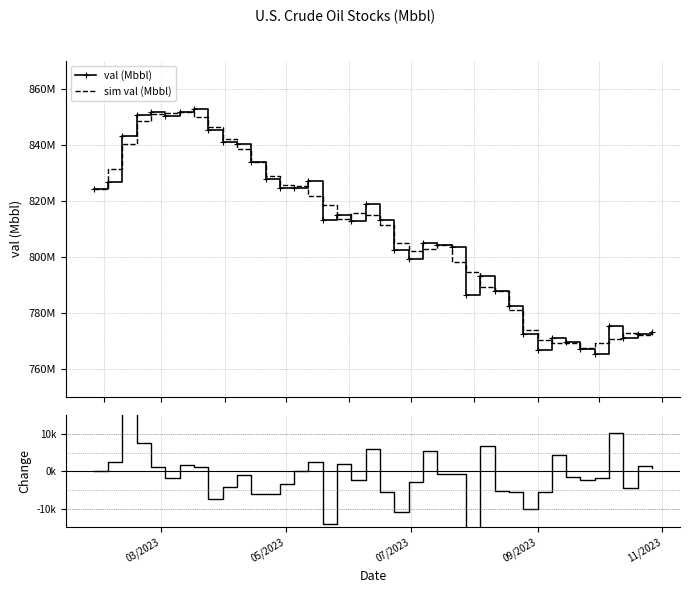

How many values in the Weekly Change series are below -1003?

20